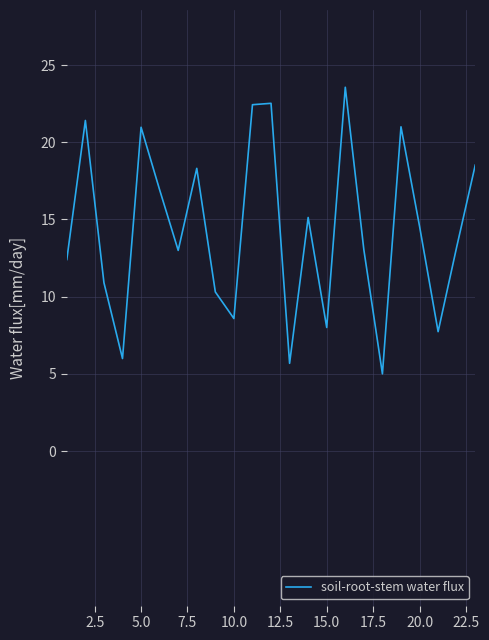

What is the greatest value displayed?

23.6